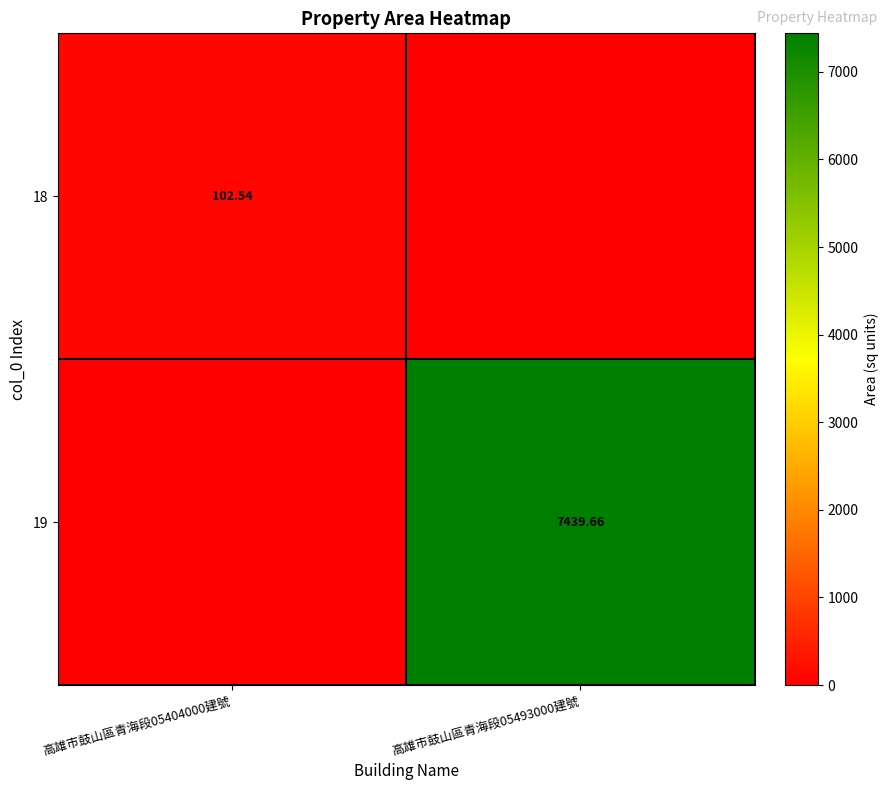

At 高雄市鼓山區青海段05404000建號, list the series in order from largest to smallest.

18, 19